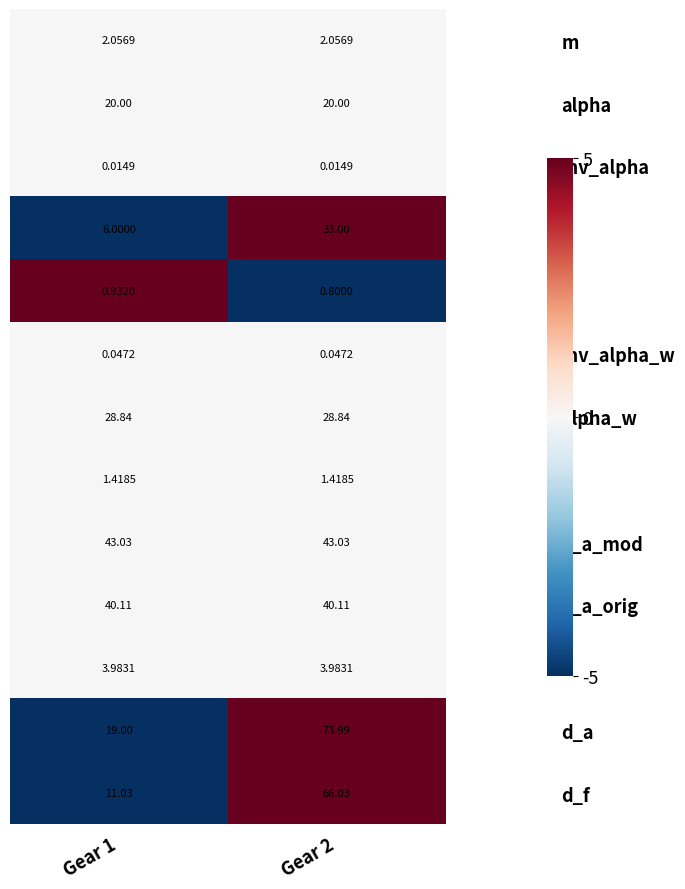

Between Gear 1 and Gear 2, which series saw the biggest shift?

d_f